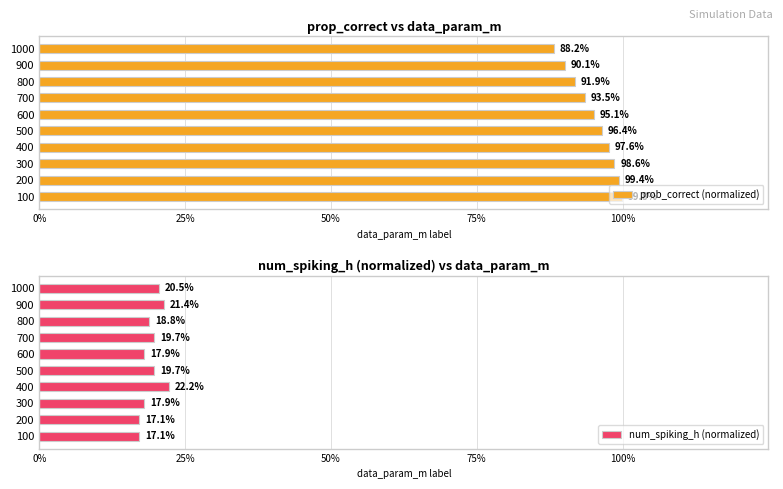

Reading right to left, what are all the values shown in this chart?

prob_correct (normalized): 0.9	0.9	0.9	0.9	1.0	1.0	1.0	1.0	1.0	1.0
num_spiking_h (normalized): 0.2	0.2	0.2	0.2	0.2	0.2	0.2	0.2	0.2	0.2